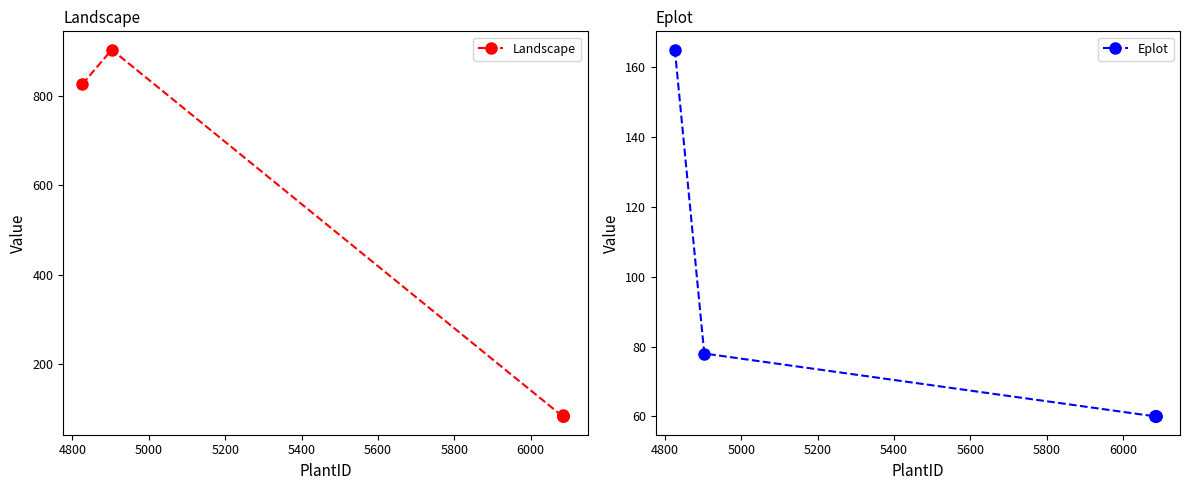

True or false: Landscape and Eplot cross at least once.

False